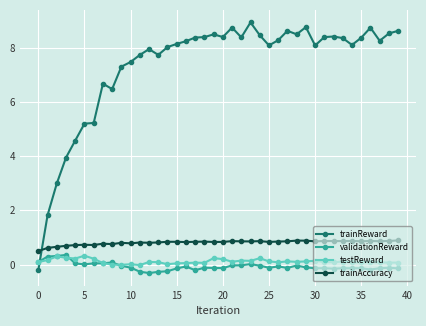

At how many categories does at least one series exceed 6?

33